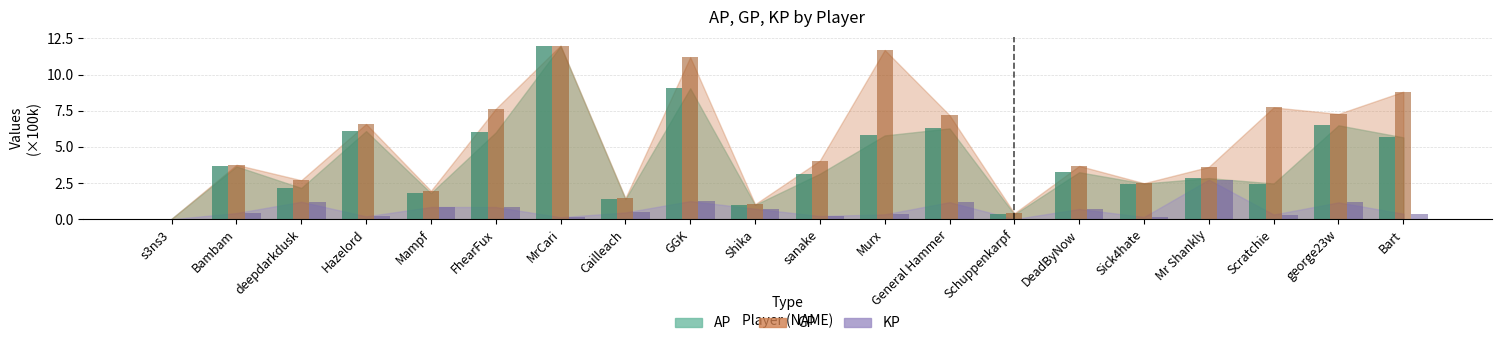

What is the sum of the GP values at sanake and GGK?

15.3